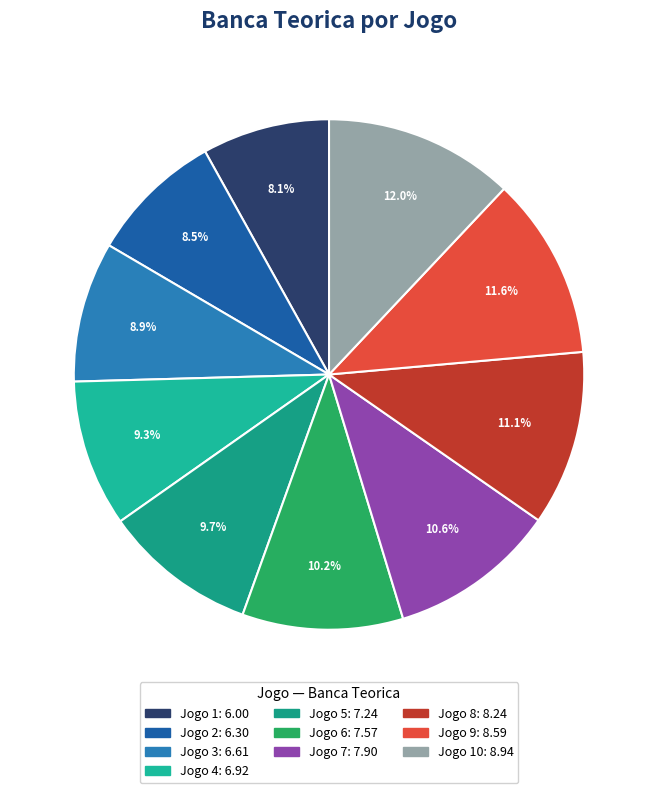

How many segments does this pie chart have?

10